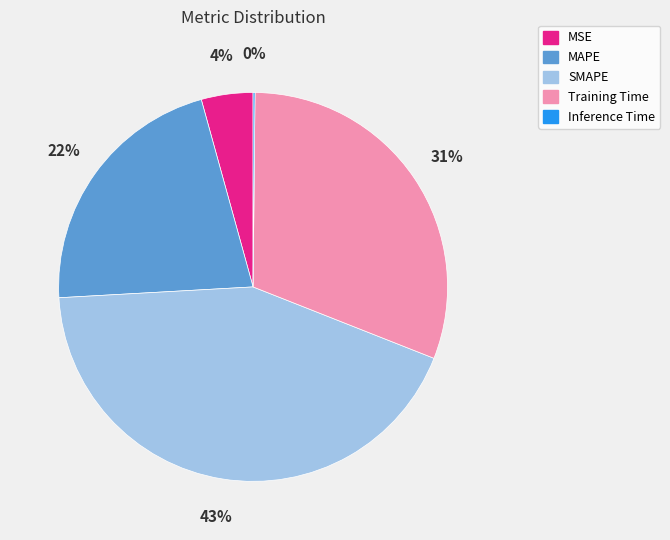

Is there any slice that represents more than half of the pie?

No